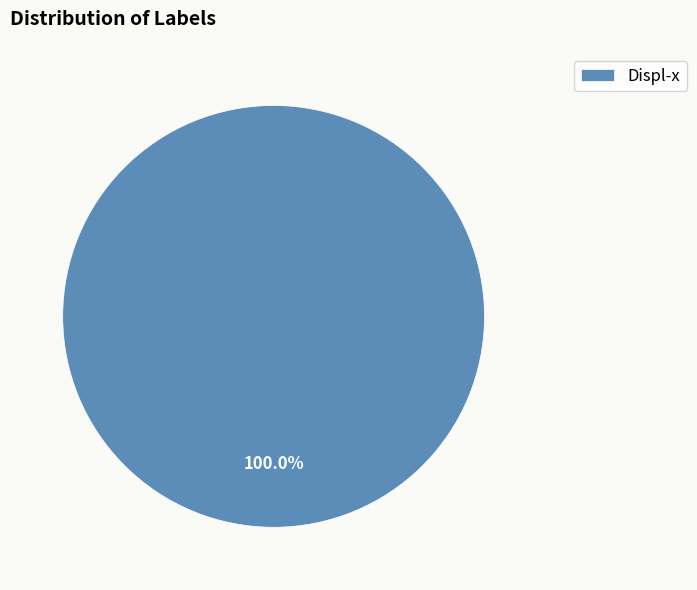

Is there any slice that represents more than half of the pie?

Yes